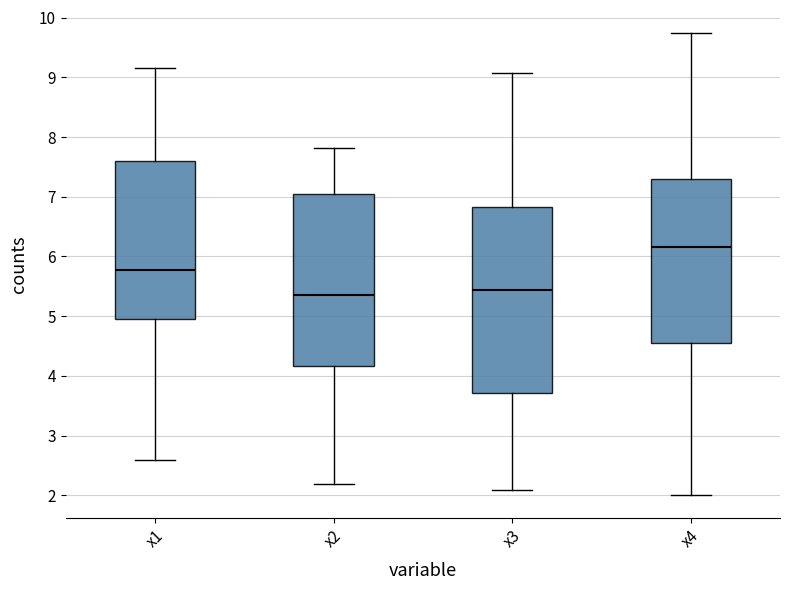

Which box's median line is the highest?

x4